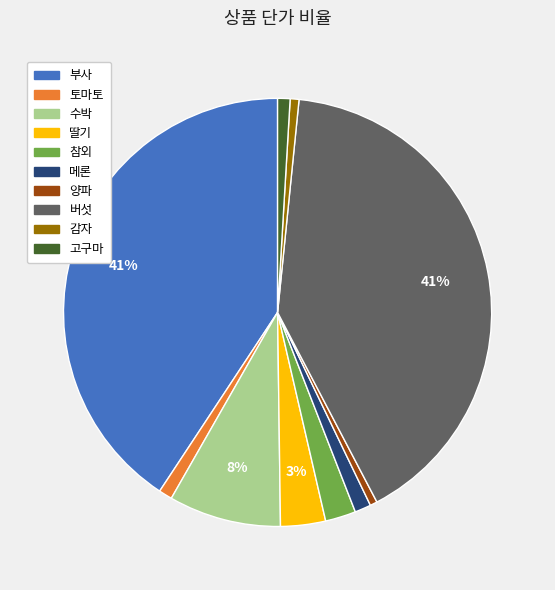

The 양파 slice represents 1% of the pie. True or false?

True